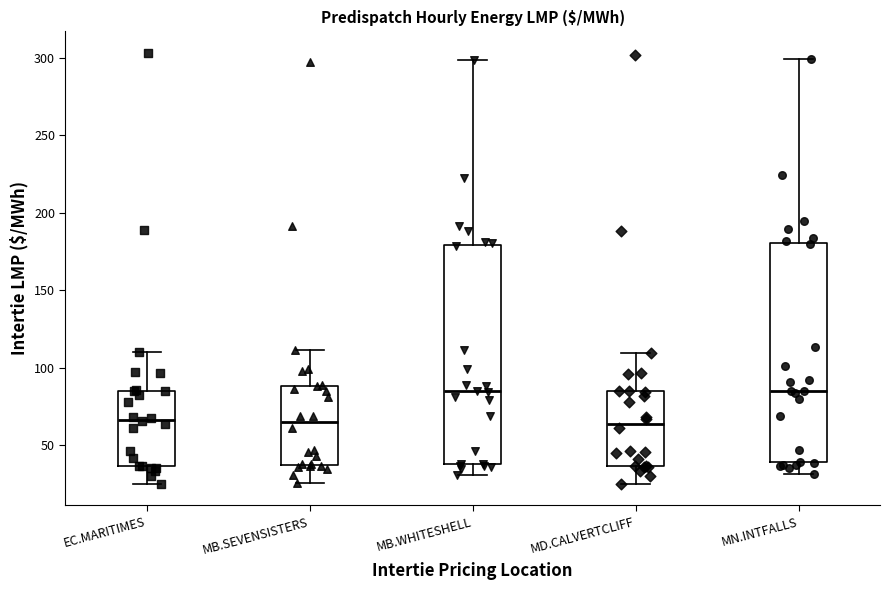

Reading left to right, read every box against the y-axis: the position of its median line, the range the box covers, and the ends of its whiskers. The values are not printed on the chart, so give them approximately, as read against the axis.

EC.MARITIMES: median 65, box 35 to 85, whiskers 25 to 110
MB.SEVENSISTERS: median 65, box 35 to 90, whiskers 25 to 110
MB.WHITESHELL: median 85, box 40 to 180, whiskers 30 to 300
MD.CALVERTCLIFF: median 65, box 35 to 85, whiskers 25 to 110
MN.INTFALLS: median 85, box 40 to 180, whiskers 30 to 300